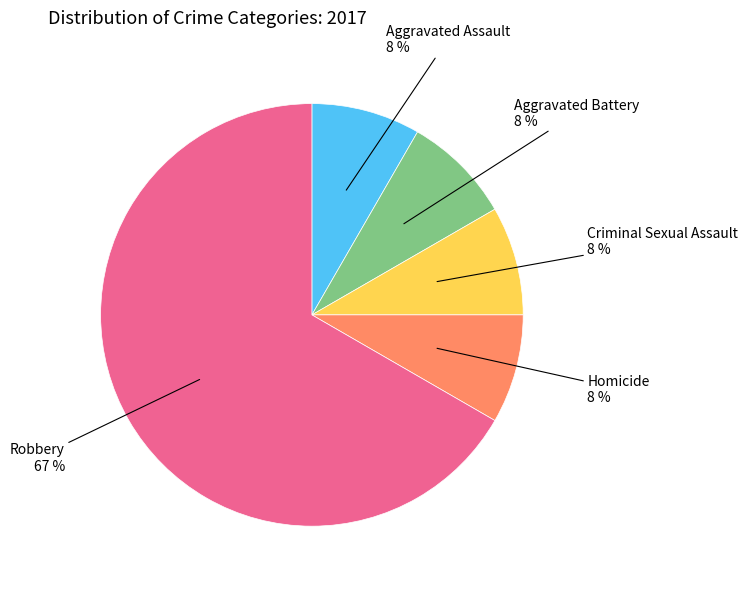

How many slices are in this pie chart?

5